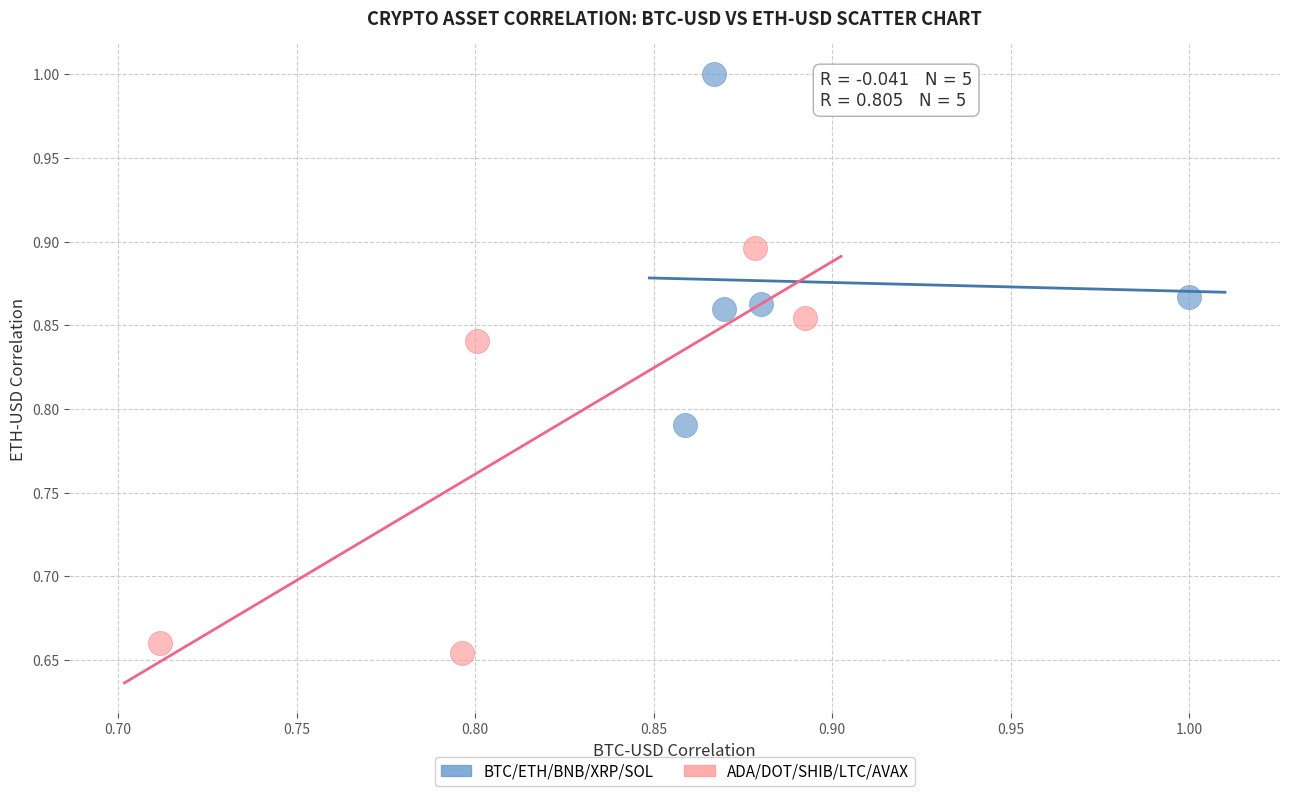

Which series has the largest Y range (max minus min)?

ADA/DOT/SHIB/LTC/AVAX